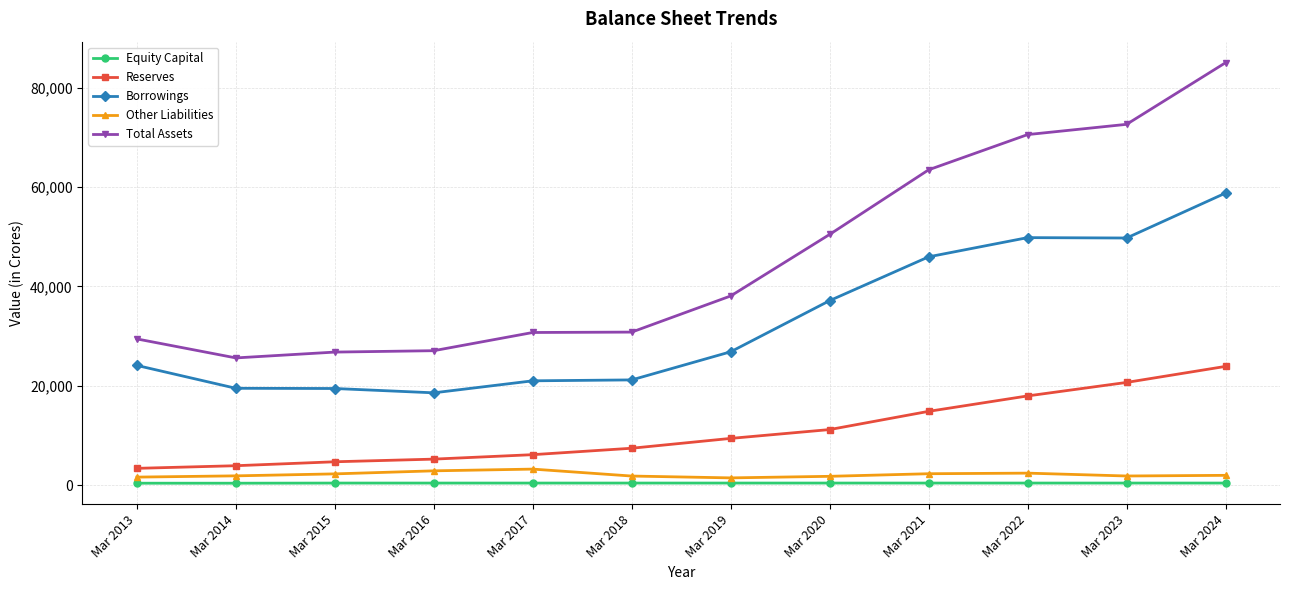

Which category has the highest value across all series?

Mar 2024